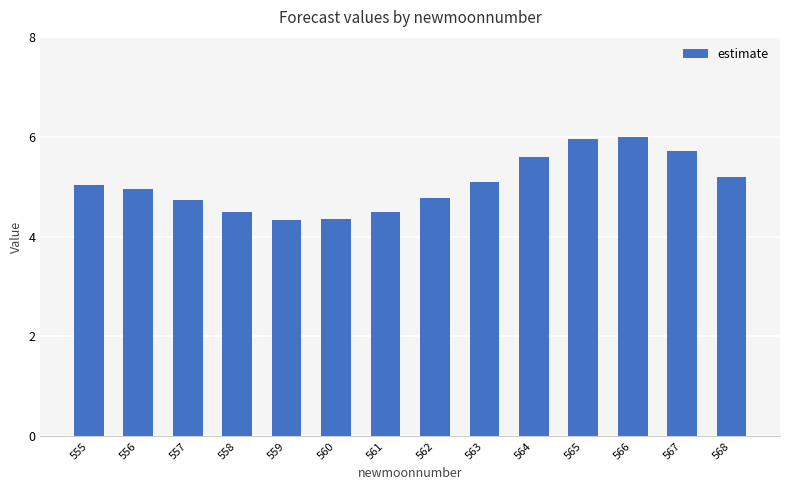

What is the difference between the second highest and second lowest values?

1.6